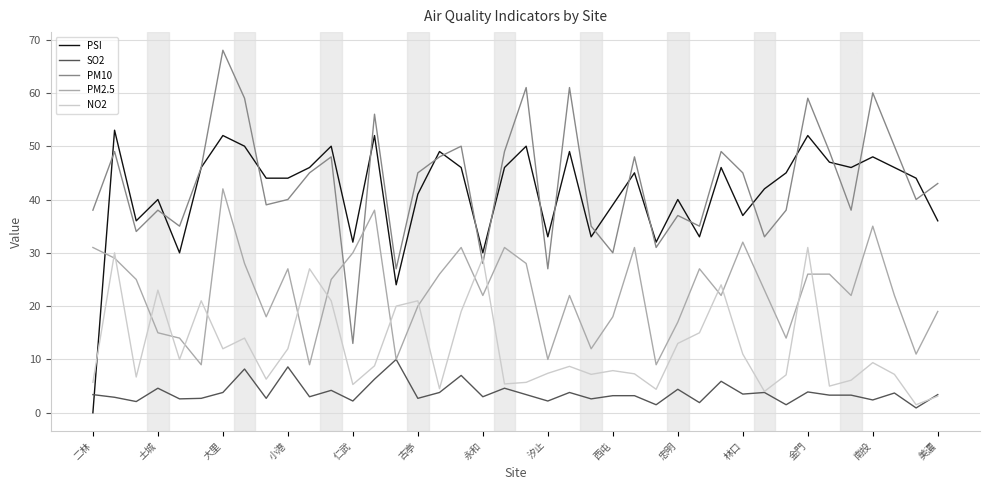

Rank the series by their maximum value, from lowest to highest.

SO2, NO2, PM2.5, PSI, PM10